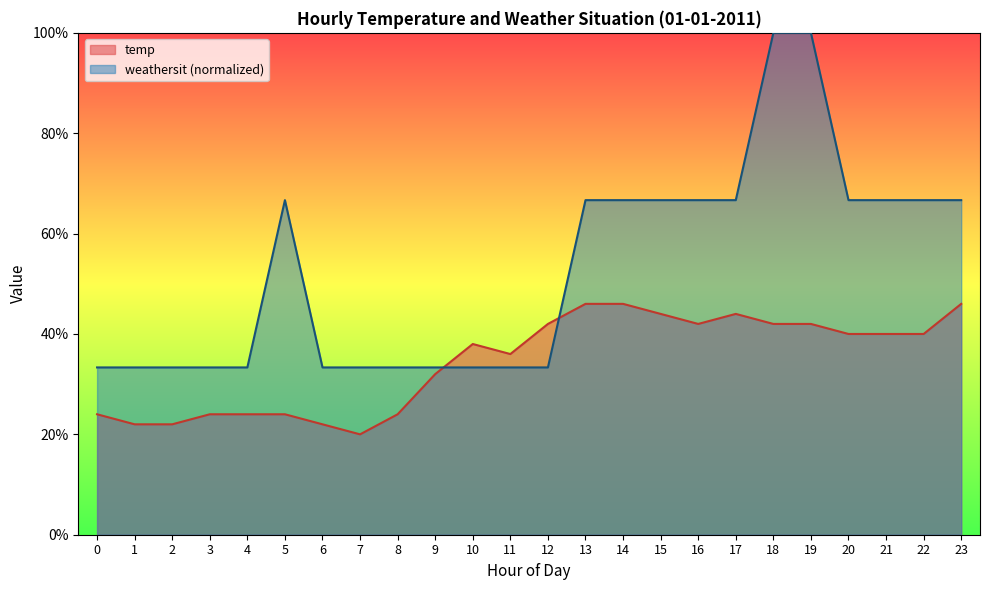

What is the value of the temp point at the 8th from the left?

0.2